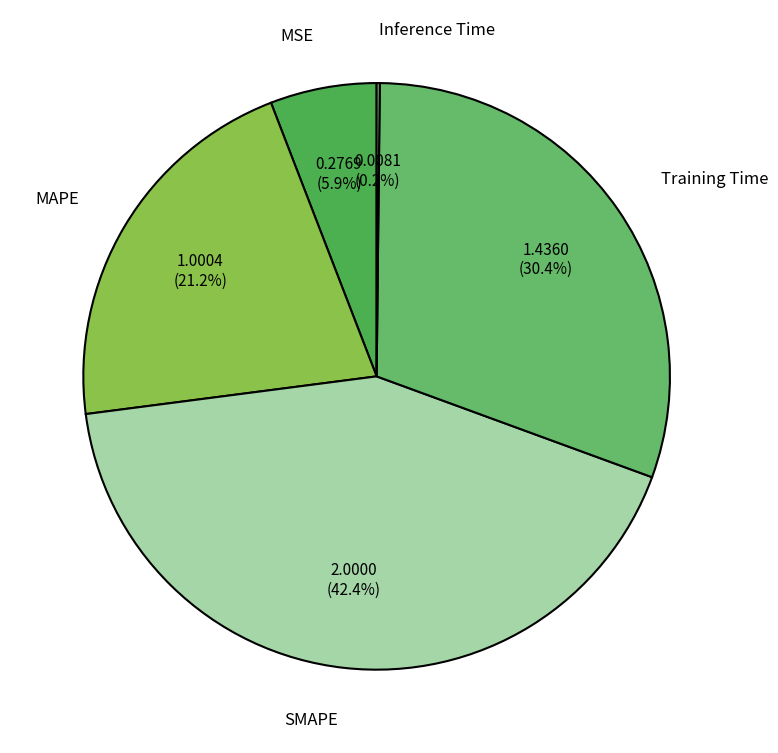

What percentage is NOT represented by SMAPE?

57.6%